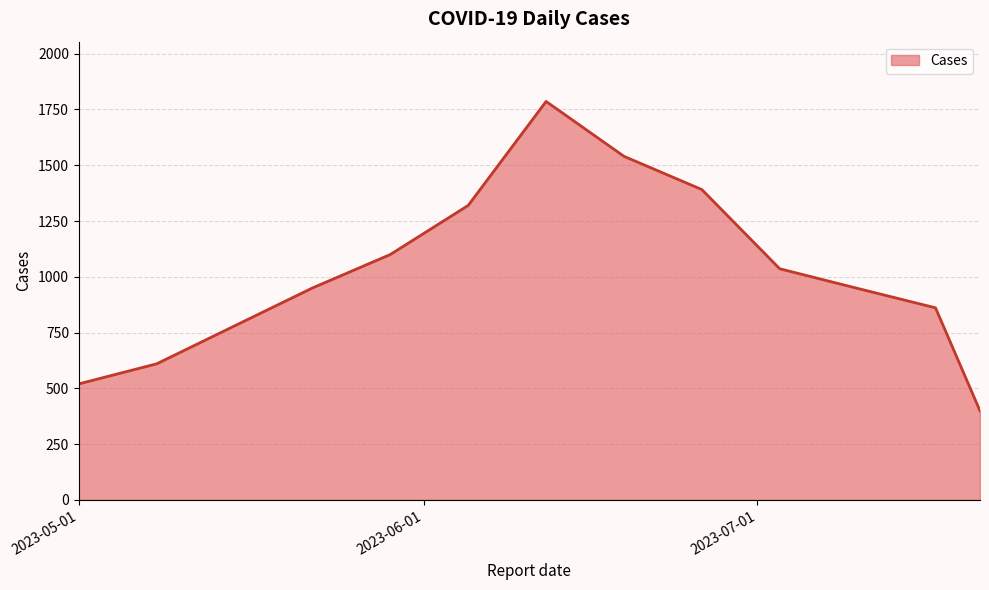

What is the greatest value displayed?

1786